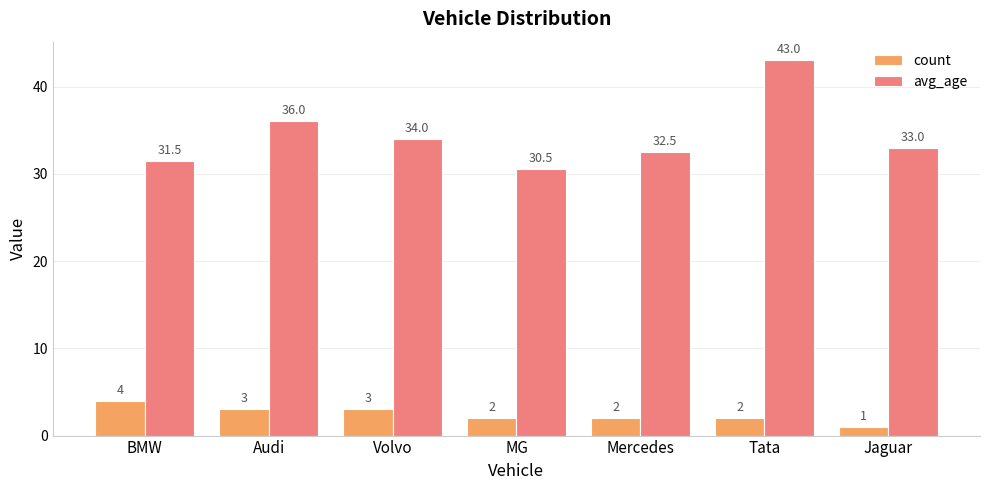

What is the approximate value of count at MG?

2.0